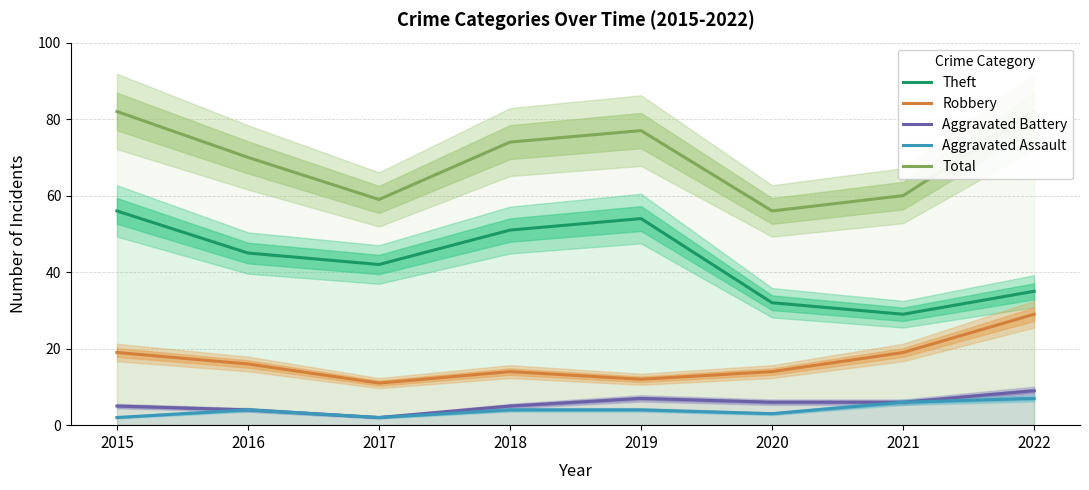

What is the difference between the Theft values at 2016 and 2020?

13